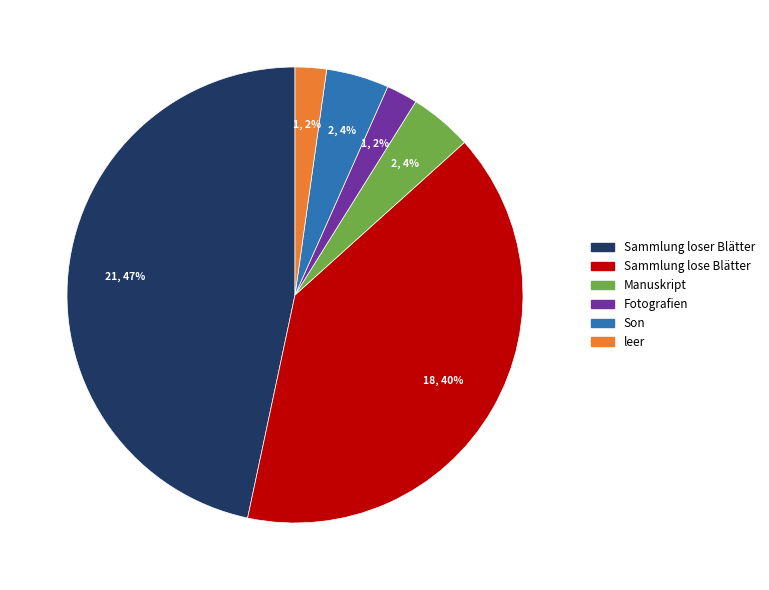

Combined, do Fotografien and Sammlung loser Blätter account for over 50%?

No